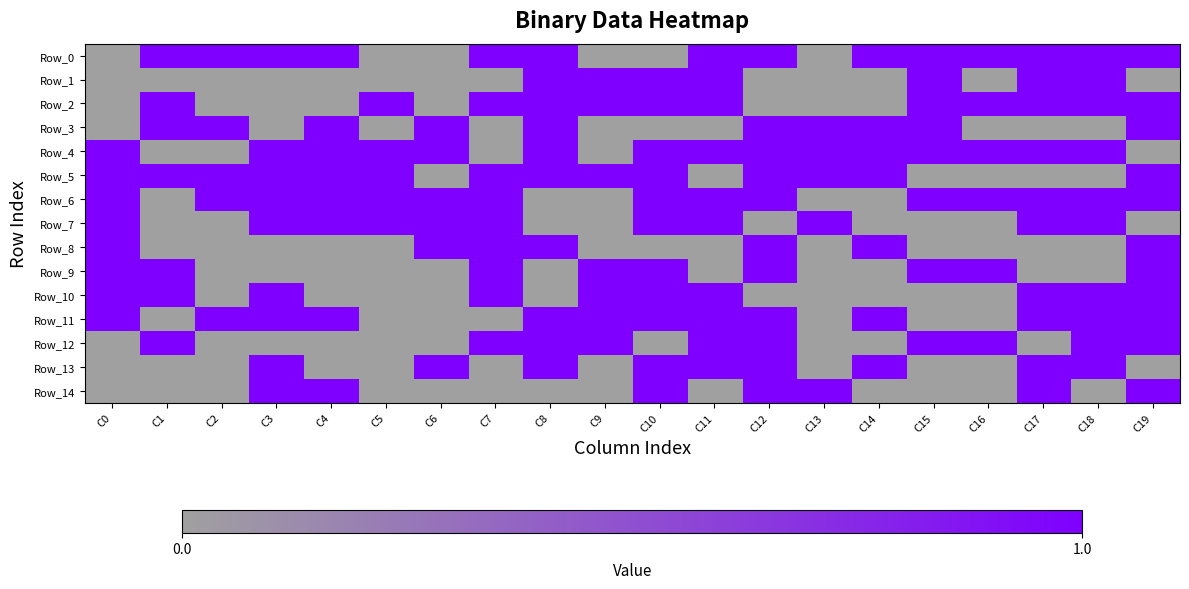

Between C2 and C18, which series saw the biggest shift?

Row_1